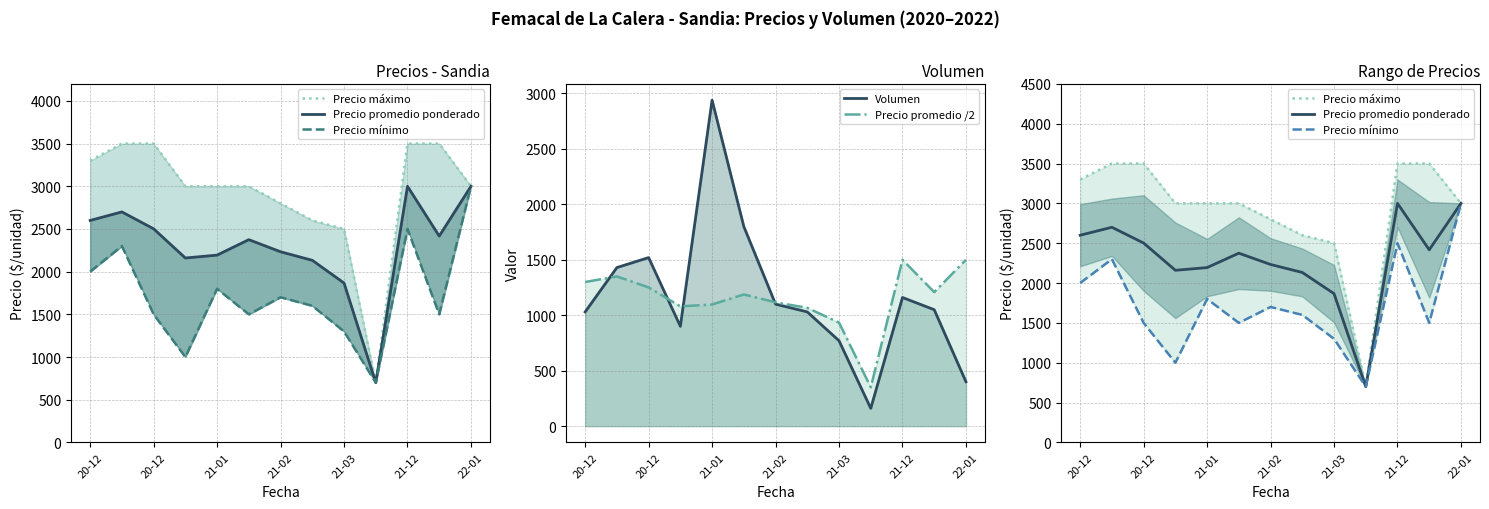

What is the difference between the maximum and second lowest values in the Precio máximo series?

1000.0